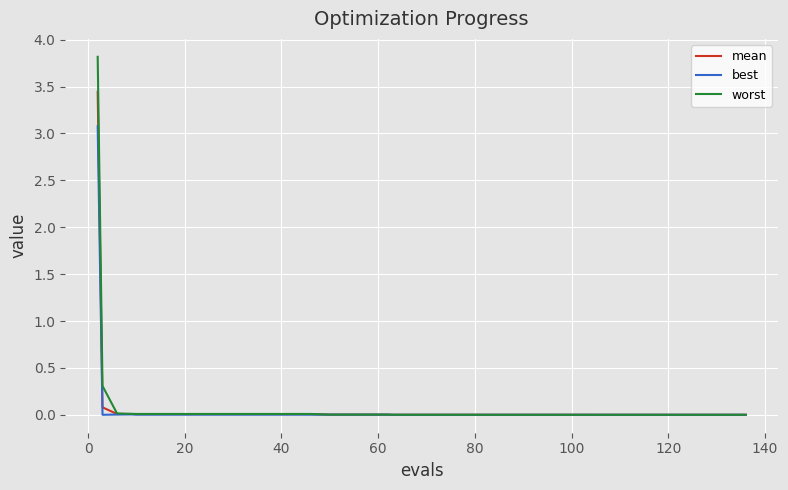

List the series in order of their peak value, lowest first.

best, mean, worst